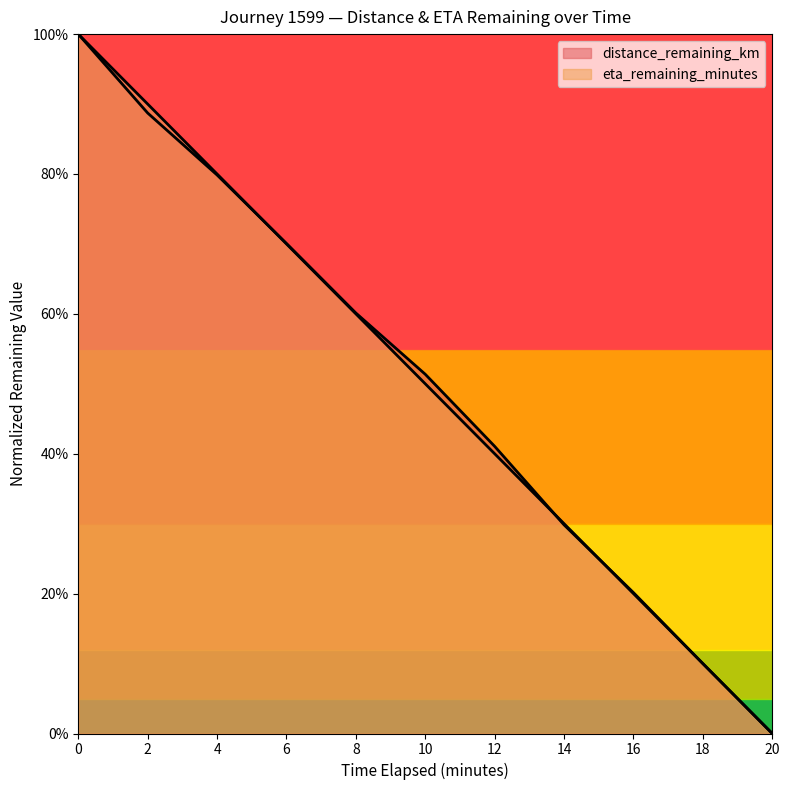

What is the value of the eta_remaining_minutes (line) point at the 1st from the left?

1.0